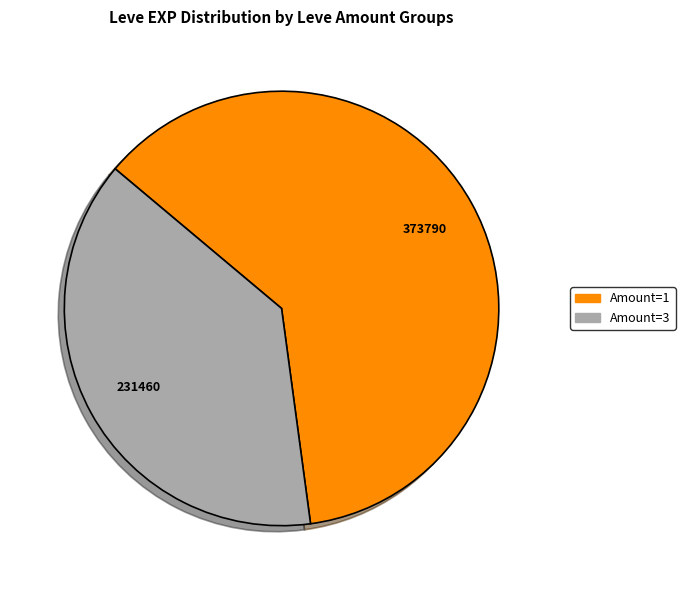

Does any single category account for the majority?

Yes